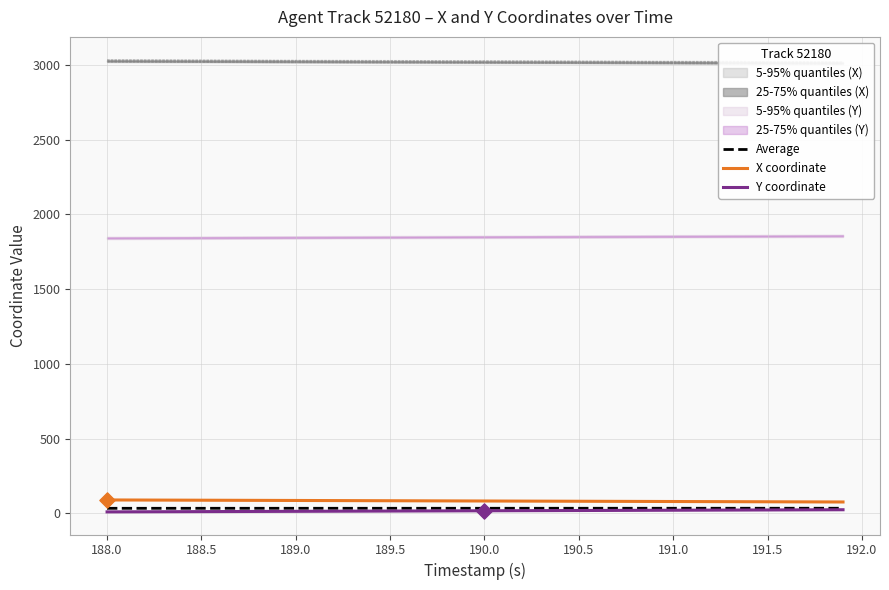

What is the maximum value for X coordinate?

90.5